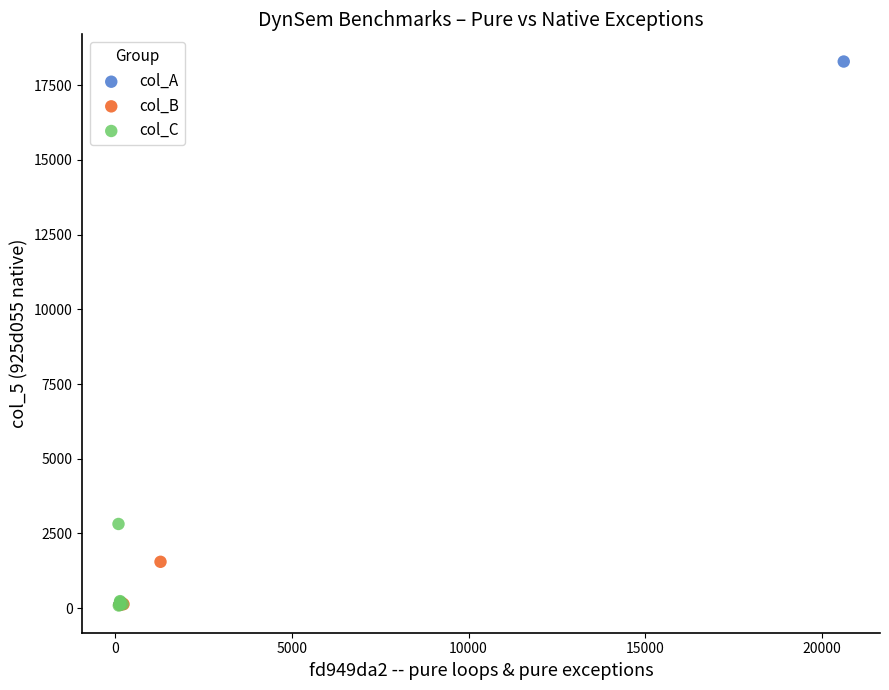

Which series has the largest Y range (max minus min)?

col_A